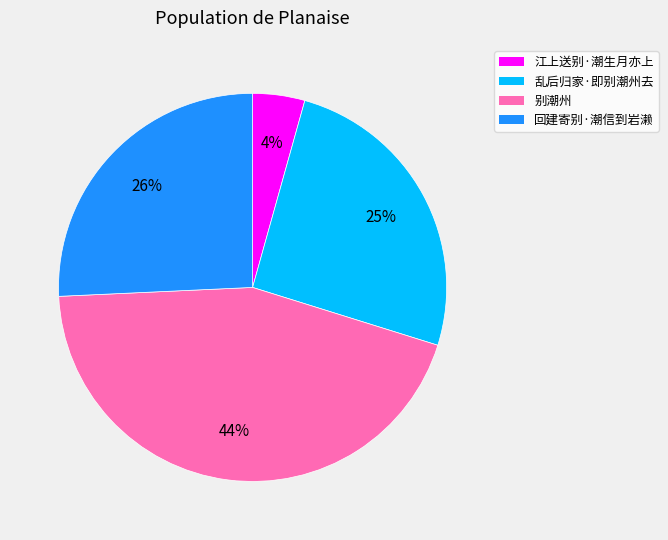

What percentage is the 回建寄别·潮信到岩濑 slice, to the nearest percent?

26%